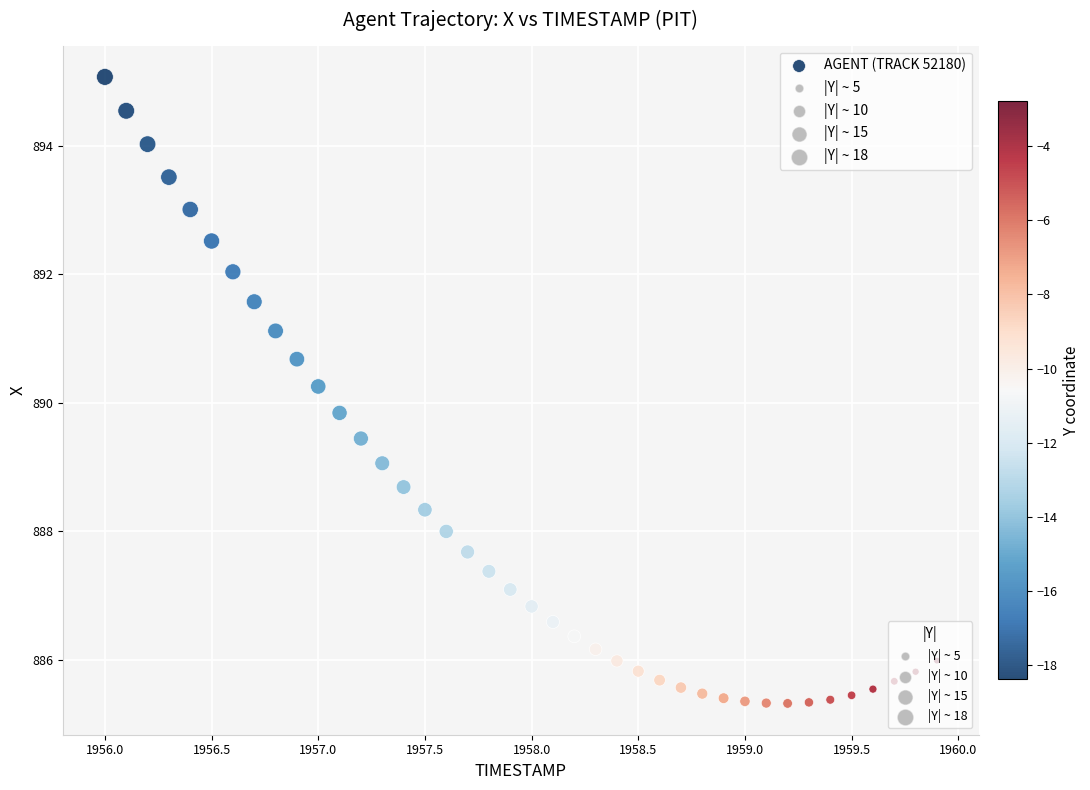

What is the range of Y values (max minus min)?

9.7